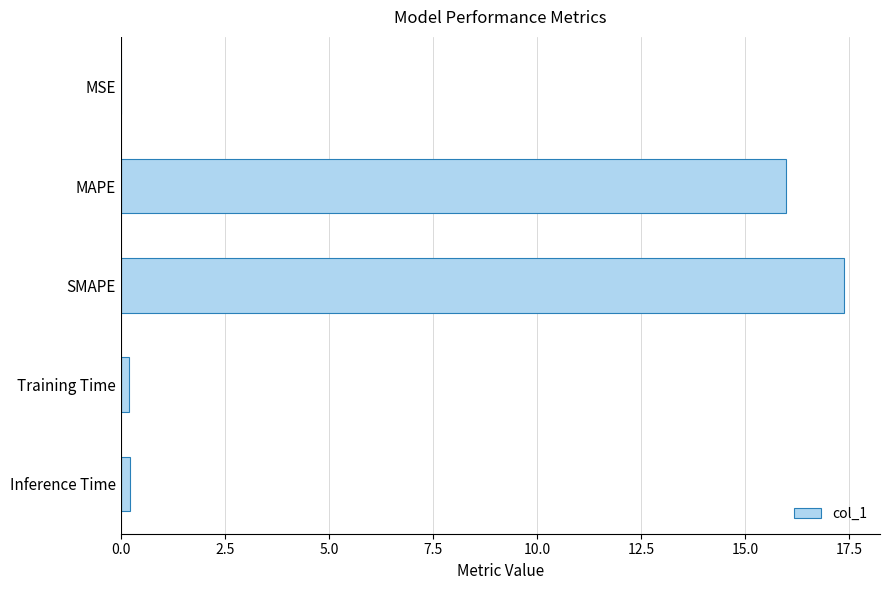

Which category has the highest value across all series?

SMAPE